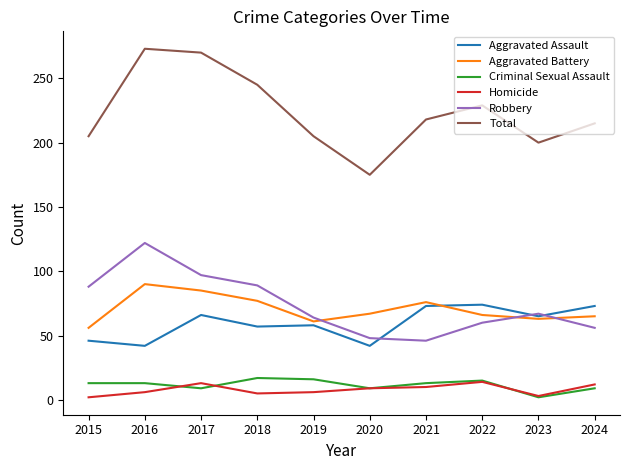

Does the chart display data point markers on the line(s)?

No